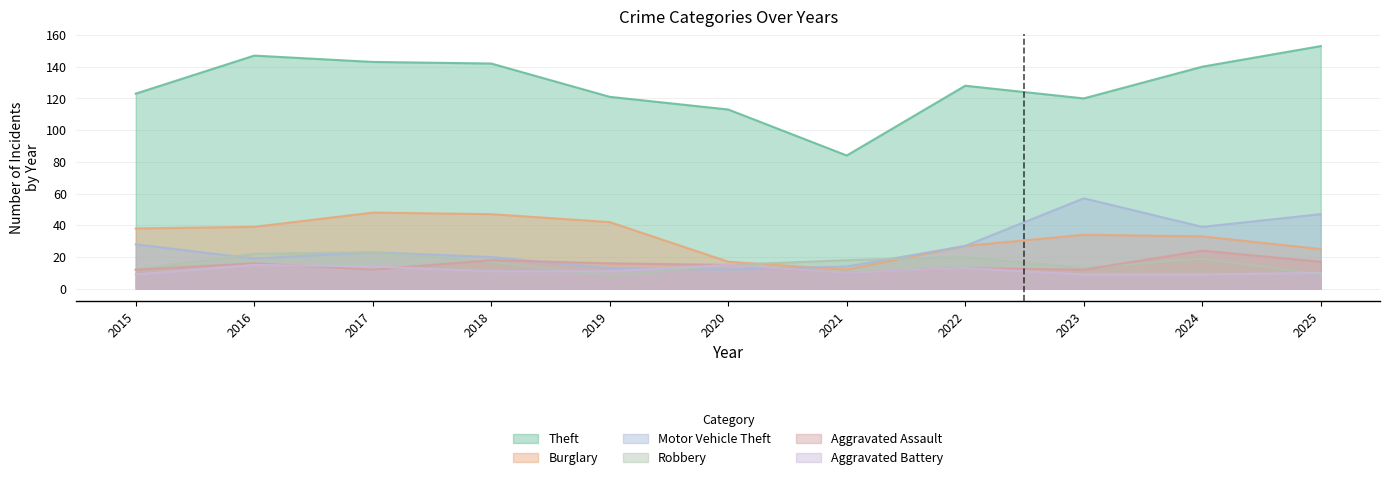

What is the sum of all Motor Vehicle Theft values?

299